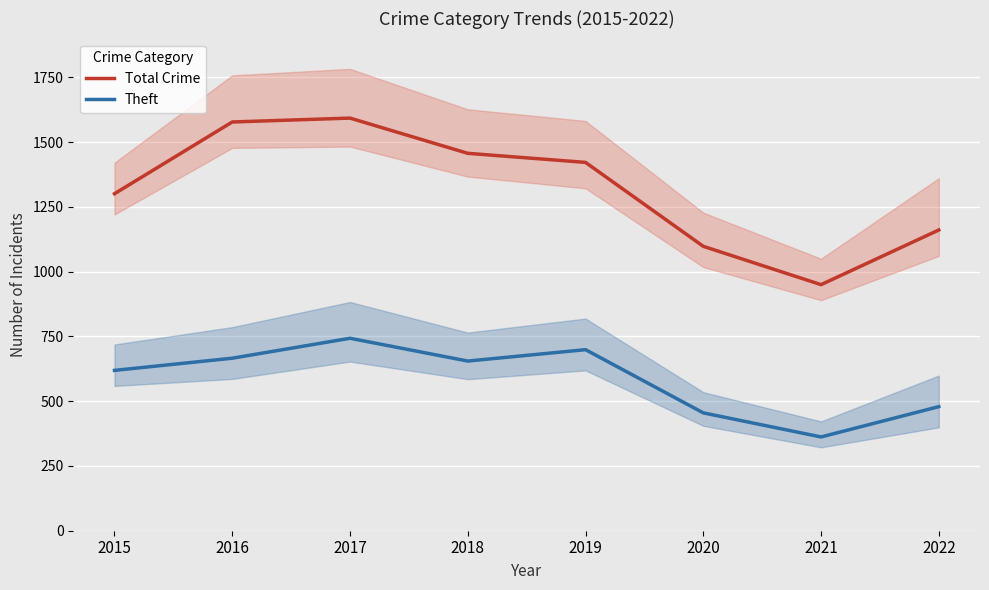

Reading left to right, list all the values displayed in this chart.

Total Crime: 2015=1301	2016=1578	2017=1593	2018=1457	2019=1422	2020=1098	2021=950	2022=1161
Theft: 2015=619	2016=666	2017=743	2018=655	2019=699	2020=455	2021=362	2022=479